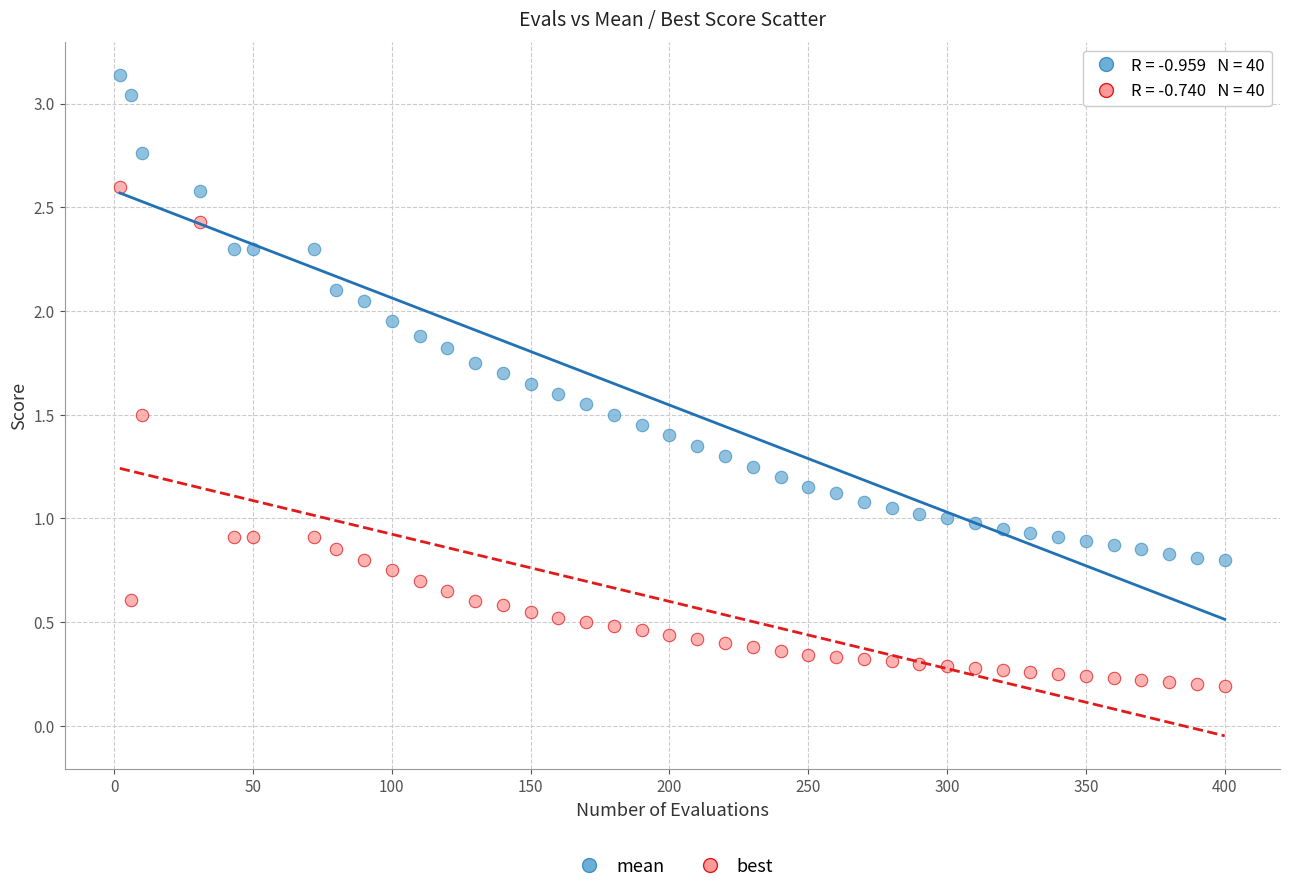

Which series contains the highest Y value?

mean